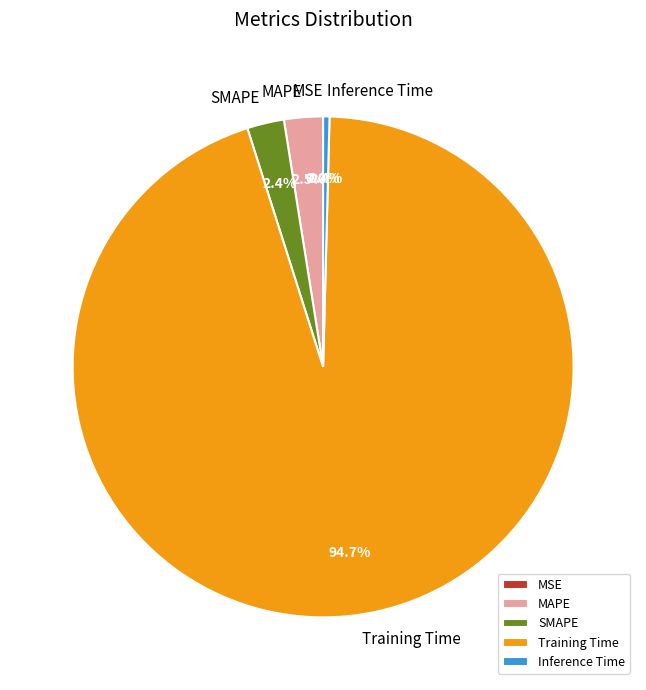

To the nearest percent, what is the difference between the SMAPE and Training Time slice percentages?

92%